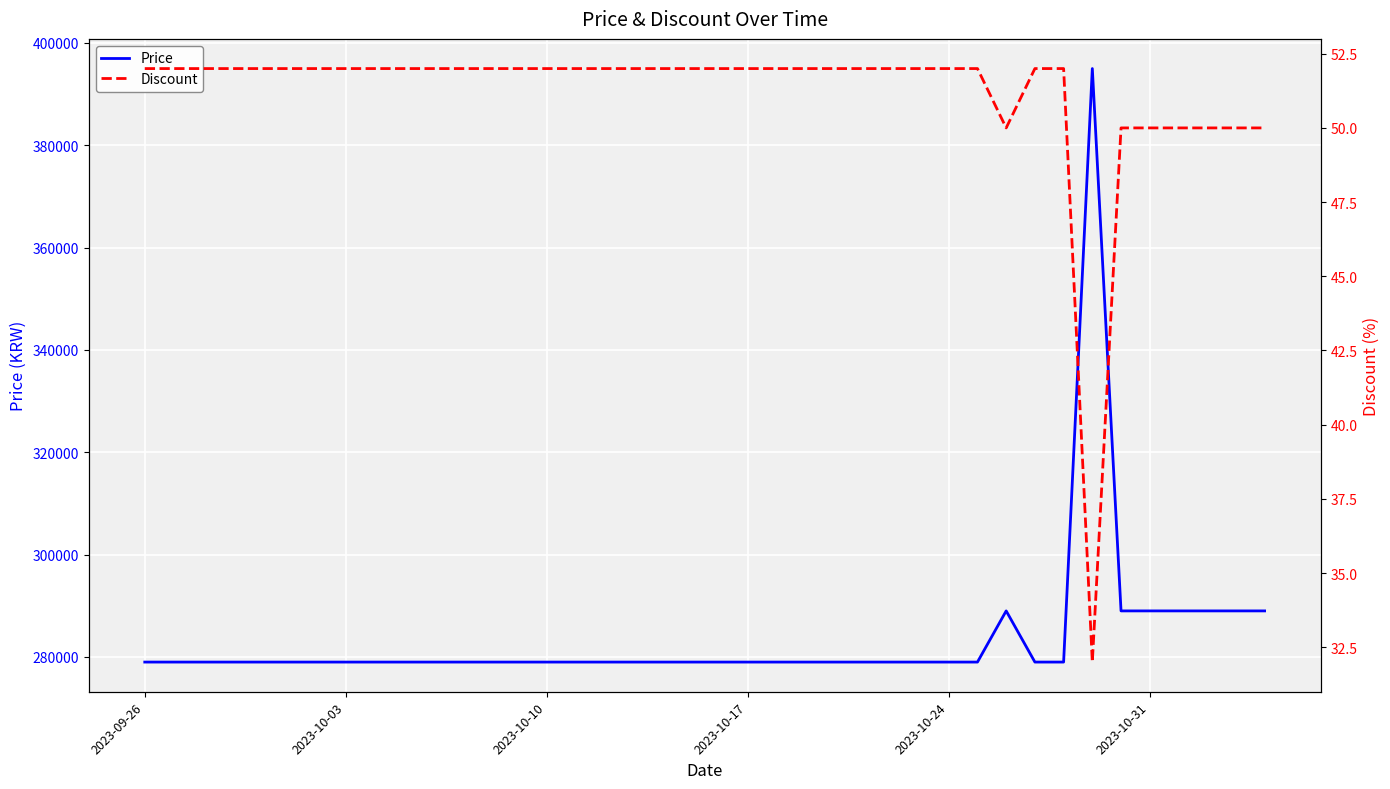

What is the maximum value for Price?

395000